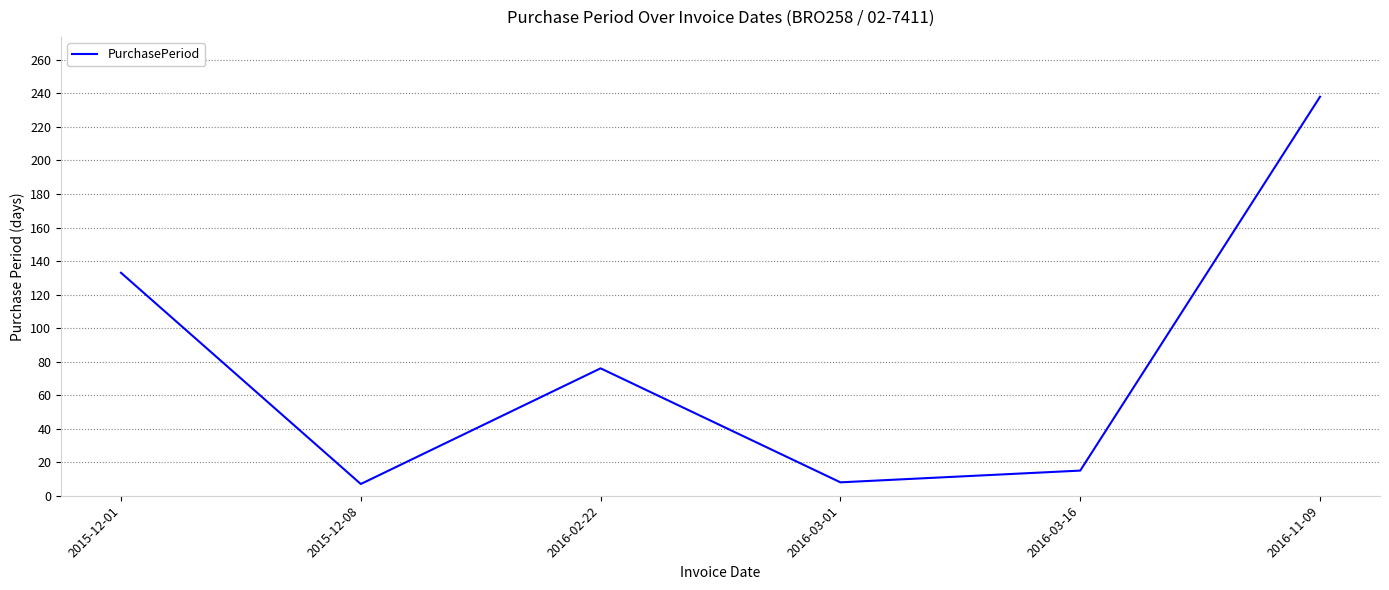

What is the smallest value displayed?

7